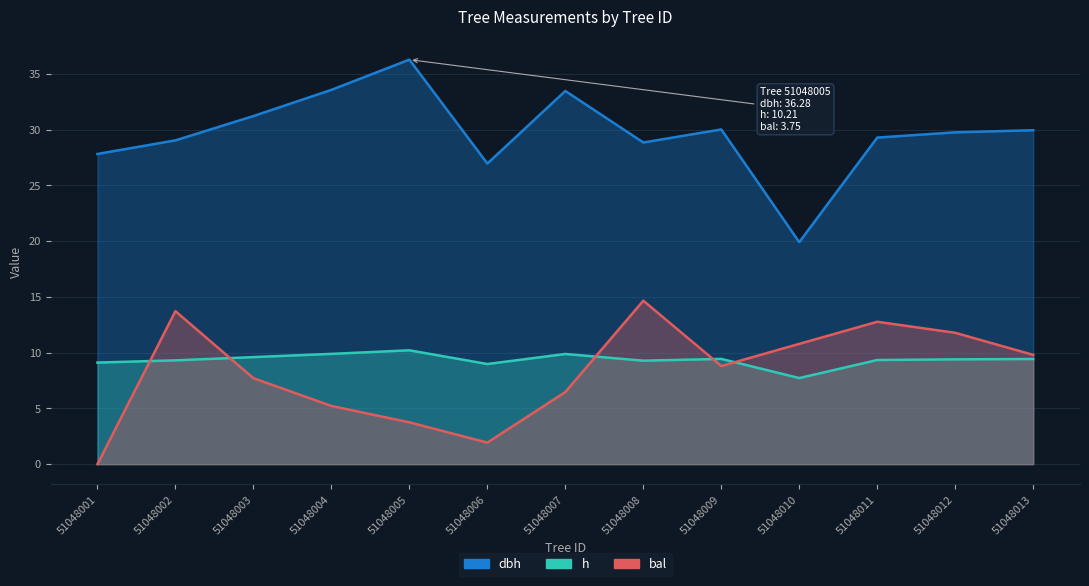

Rank the series at 51048008 from highest to lowest value.

dbh, bal, h